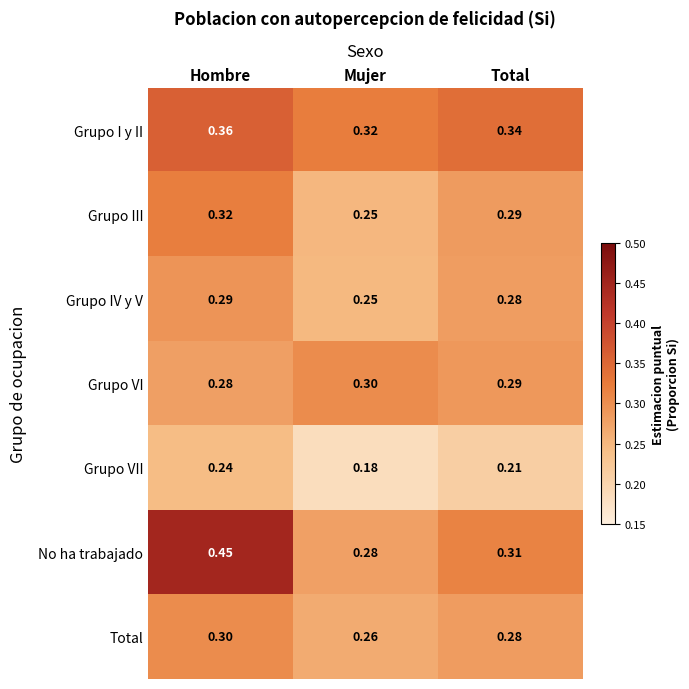

Where is Total nearest to the value 0?

Mujer